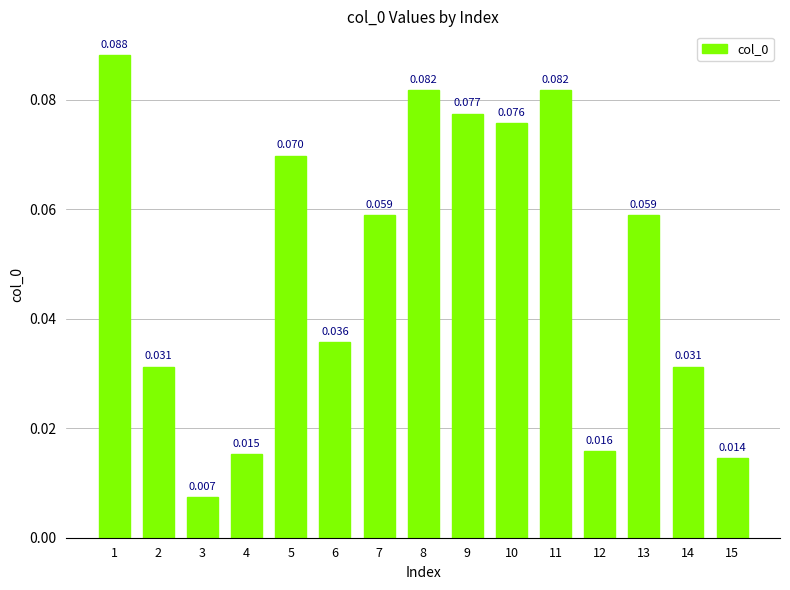

How many bars are there in total?

15